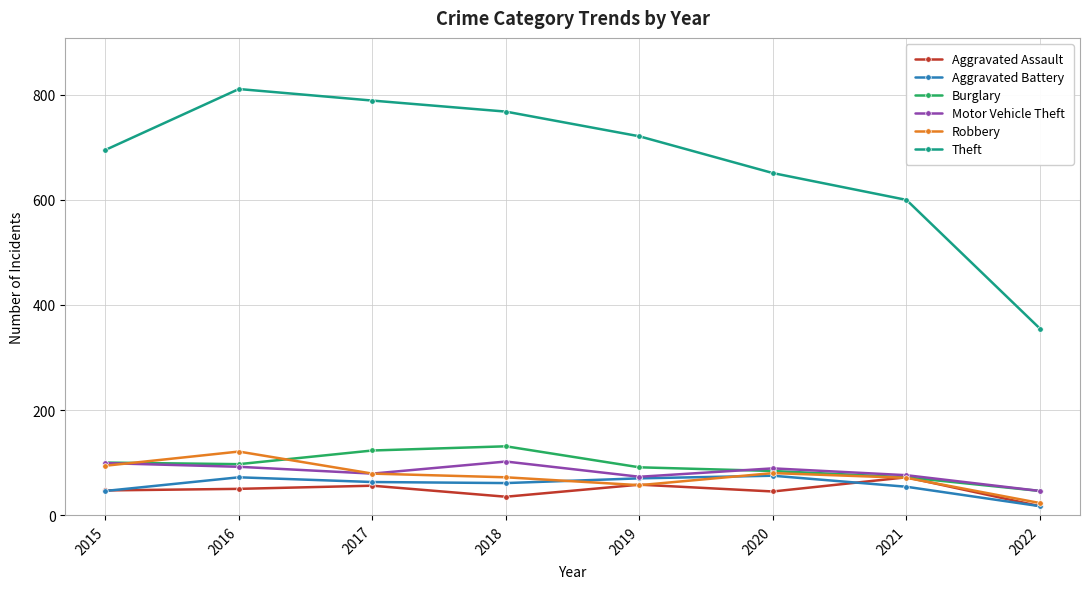

True or false: Theft and Robbery cross at least once.

False